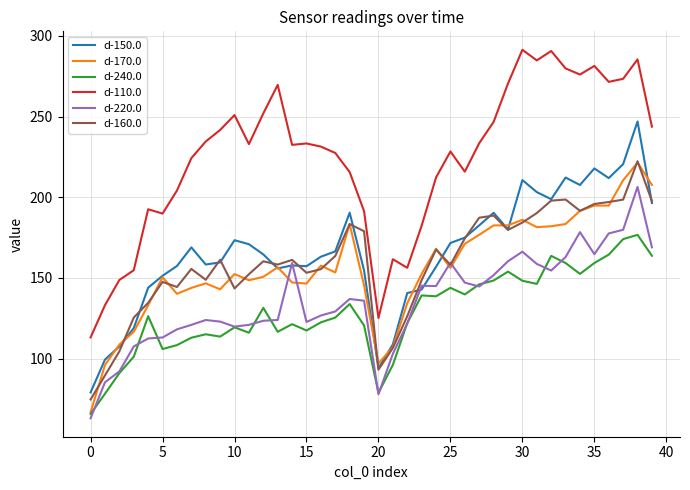

What is the sum of all d-160.0 values?

6399.5